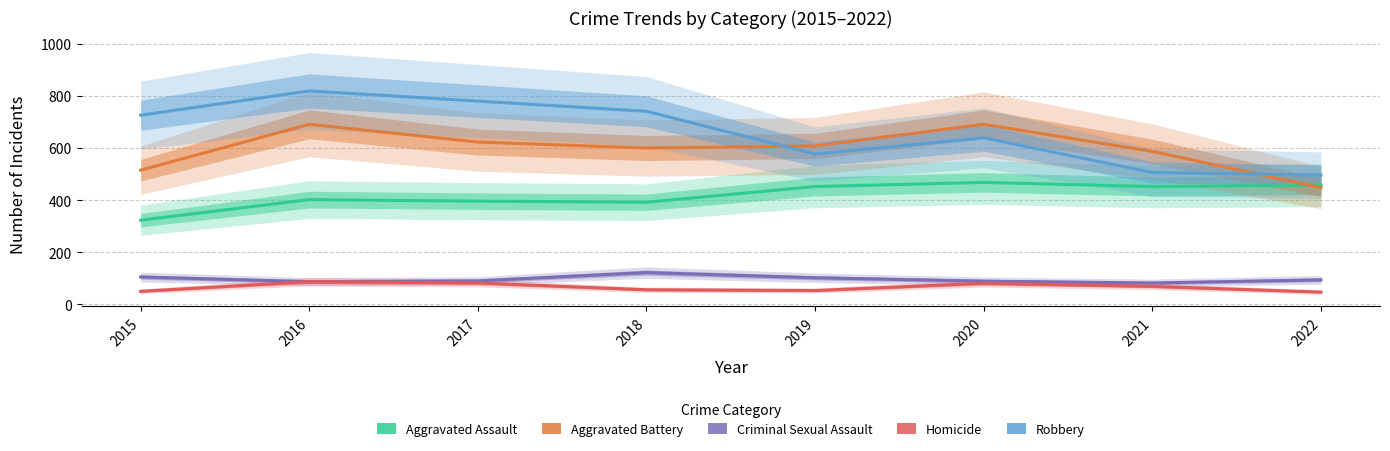

What is the sum of all Aggravated Battery values?

4763